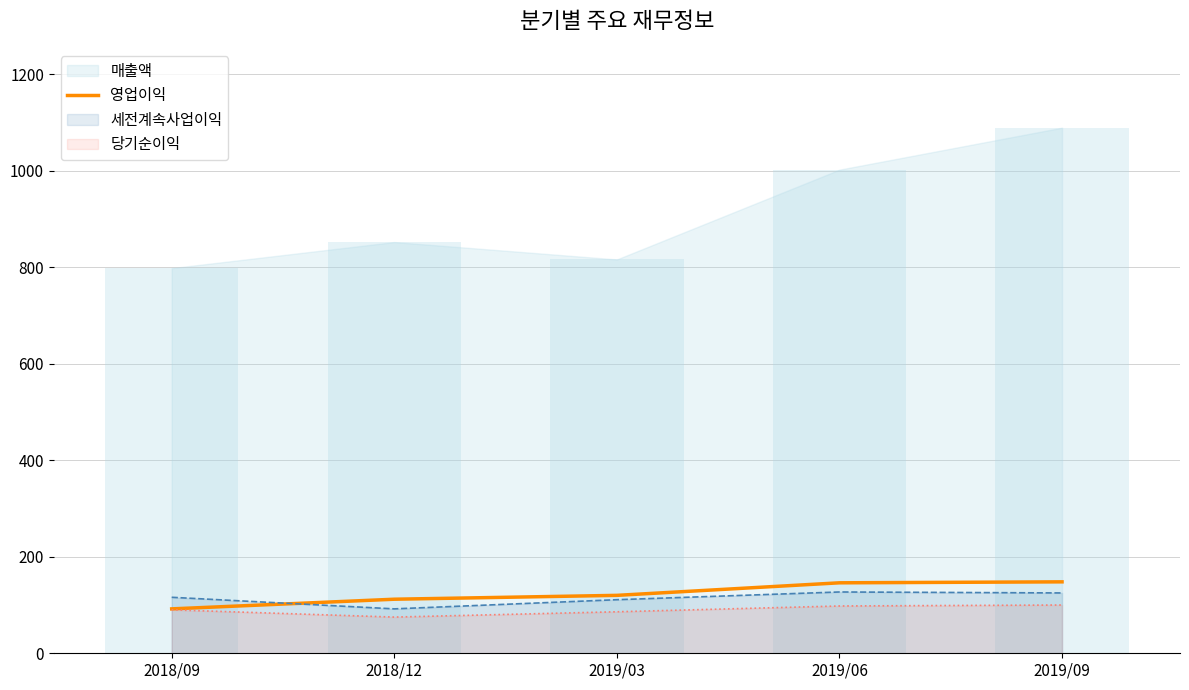

At which category does the chart reach its peak across all series?

2019/09